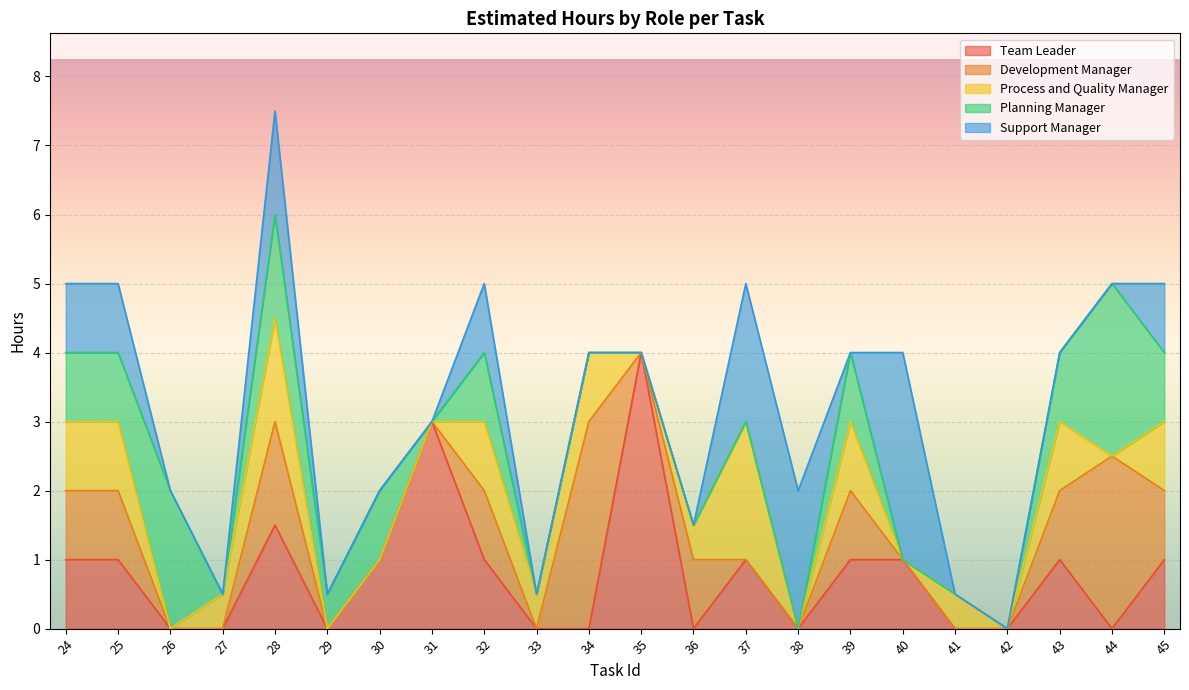

What are all the series names shown in the legend?

Team Leader, Development Manager, Process and Quality Manager, Planning Manager, Support Manager